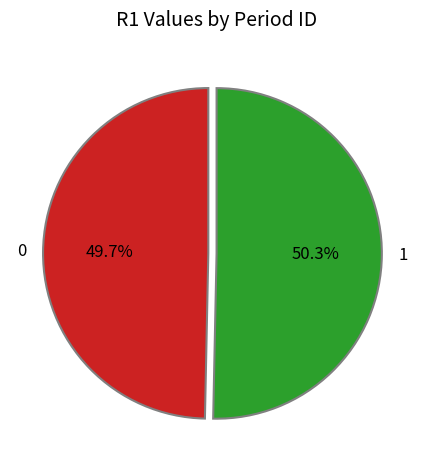

To the nearest percent, what portion does 1 represent?

50%